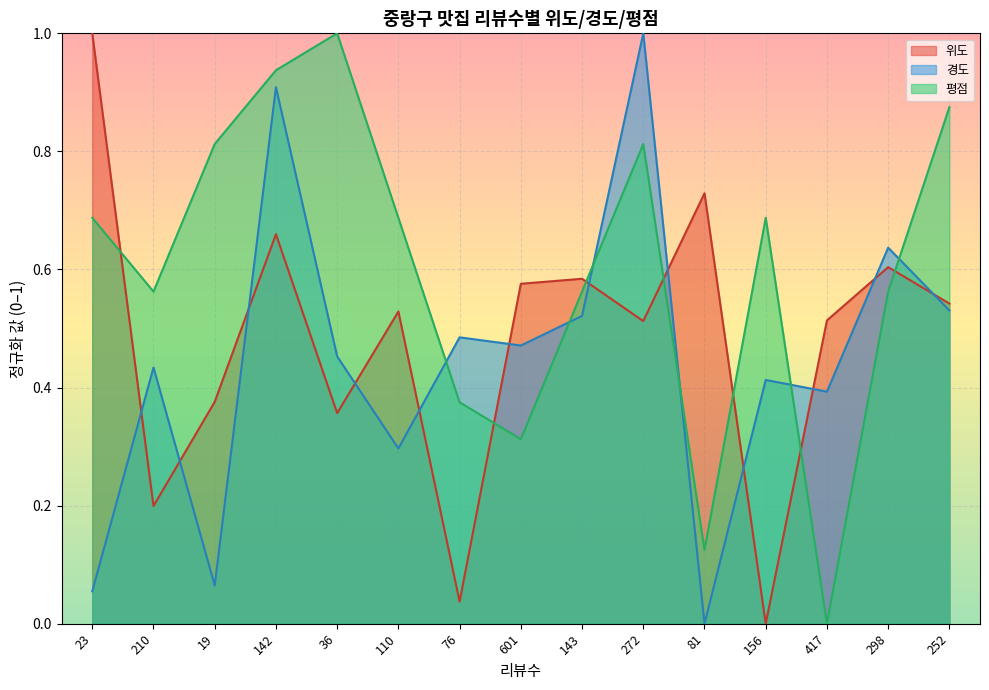

What value does the 평점 series have at 142?

0.9